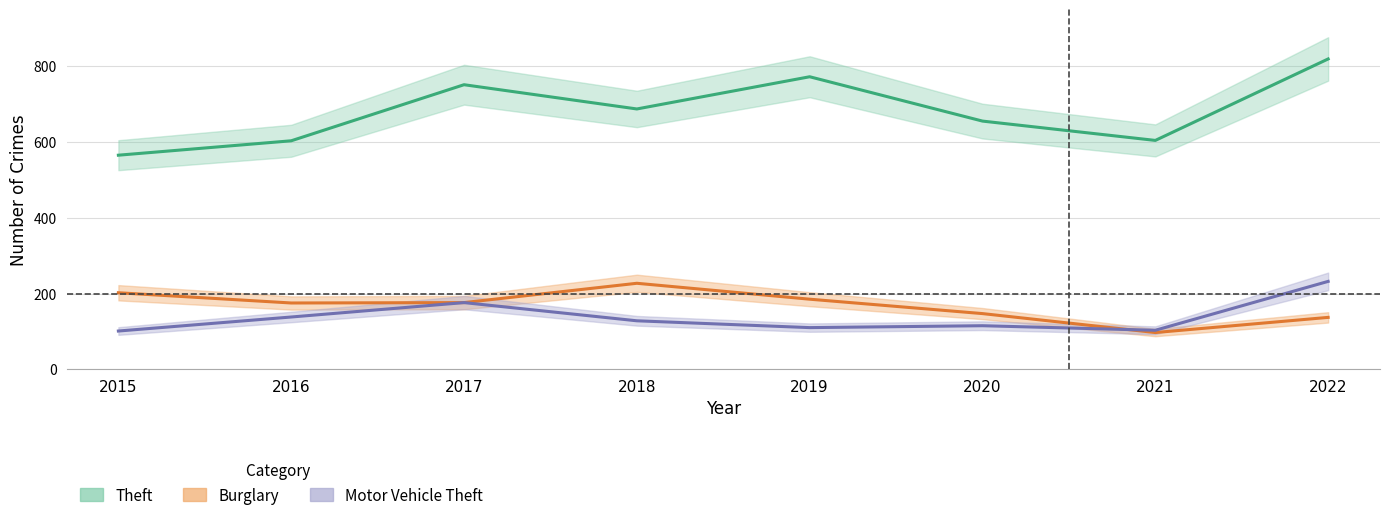

What is the difference between the Motor Vehicle Theft values at 2016 and 2021?

35